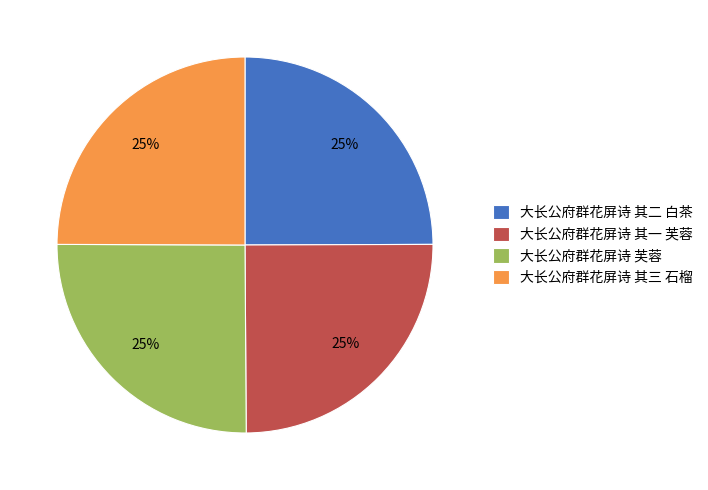

Does 大长公府群花屏诗 其二 白茶 represent more than half of the total?

No